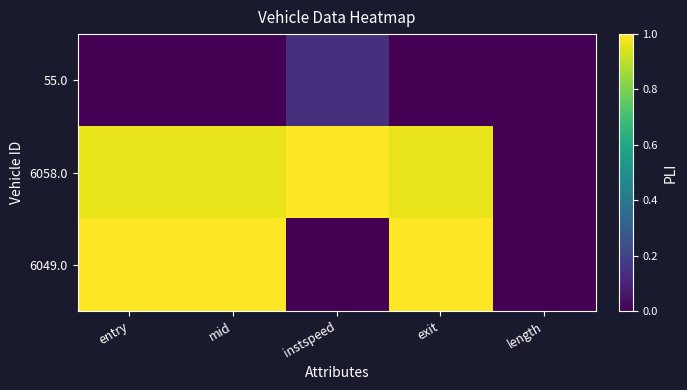

Reading left to right, what are all the values shown in this chart?

55.0: entry=0.0	mid=0.0	instspeed=0.1	exit=0.0	length=0.0
6058.0: entry=1.0	mid=1.0	instspeed=1.0	exit=1.0	length=0.0
6049.0: entry=1.0	mid=1.0	instspeed=0.0	exit=1.0	length=0.0